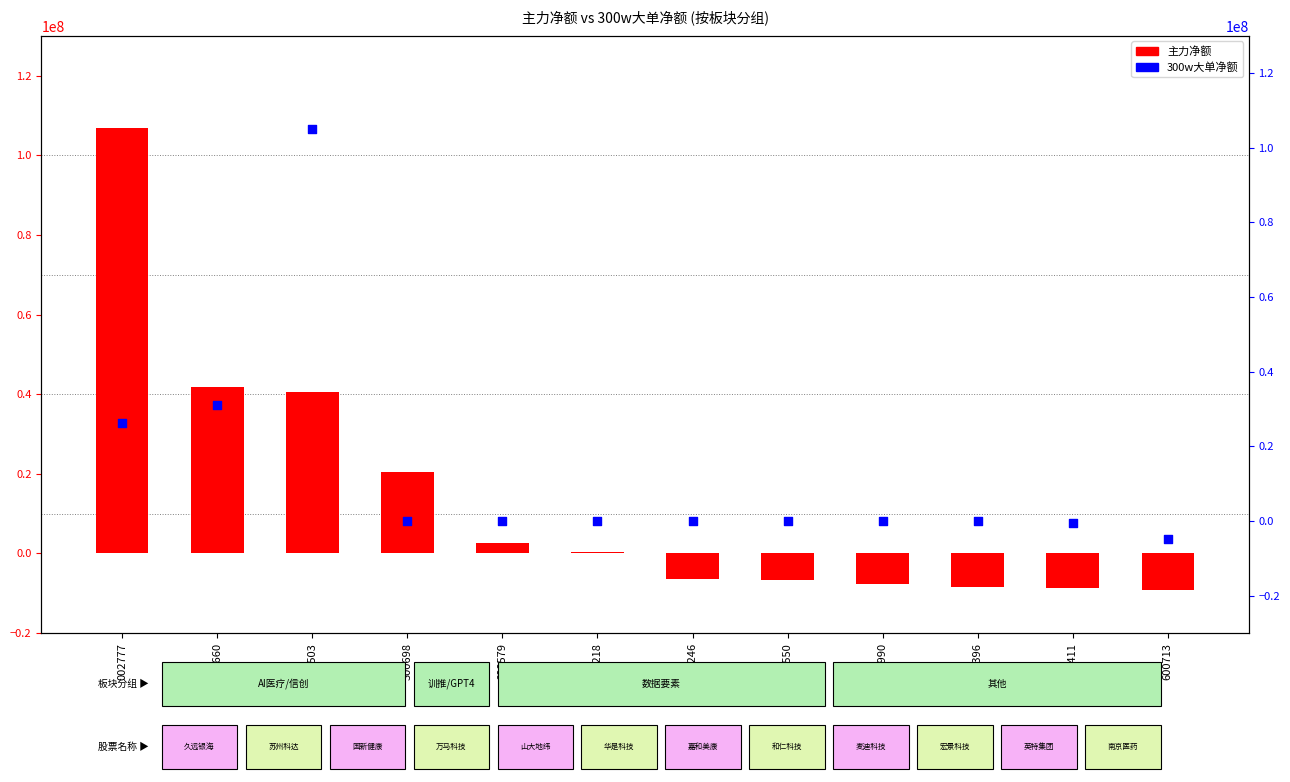

At which category is the sum across all series the highest?

000503